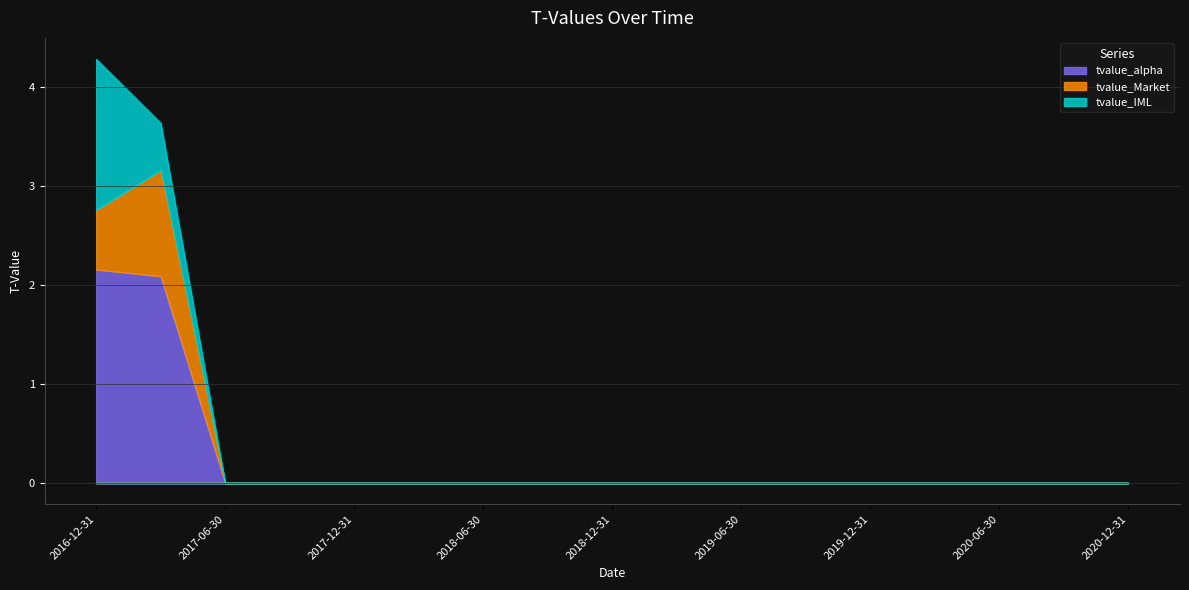

What is the maximum value for tvalue_Market?

1.1